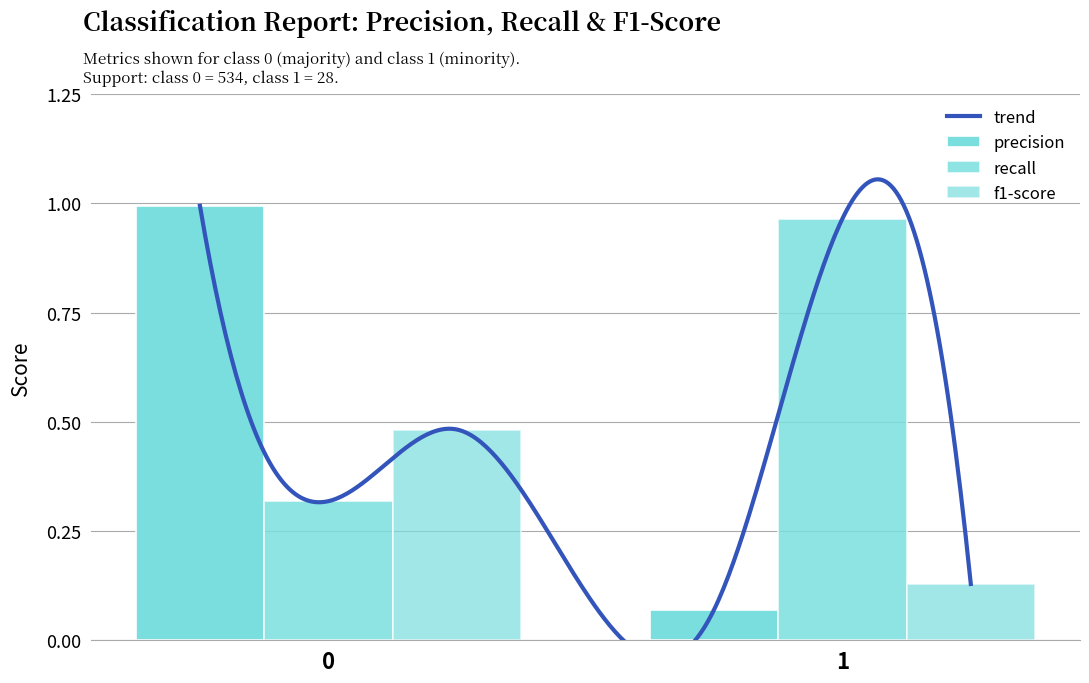

What is the spread (max minus min) of values at 0?

0.7